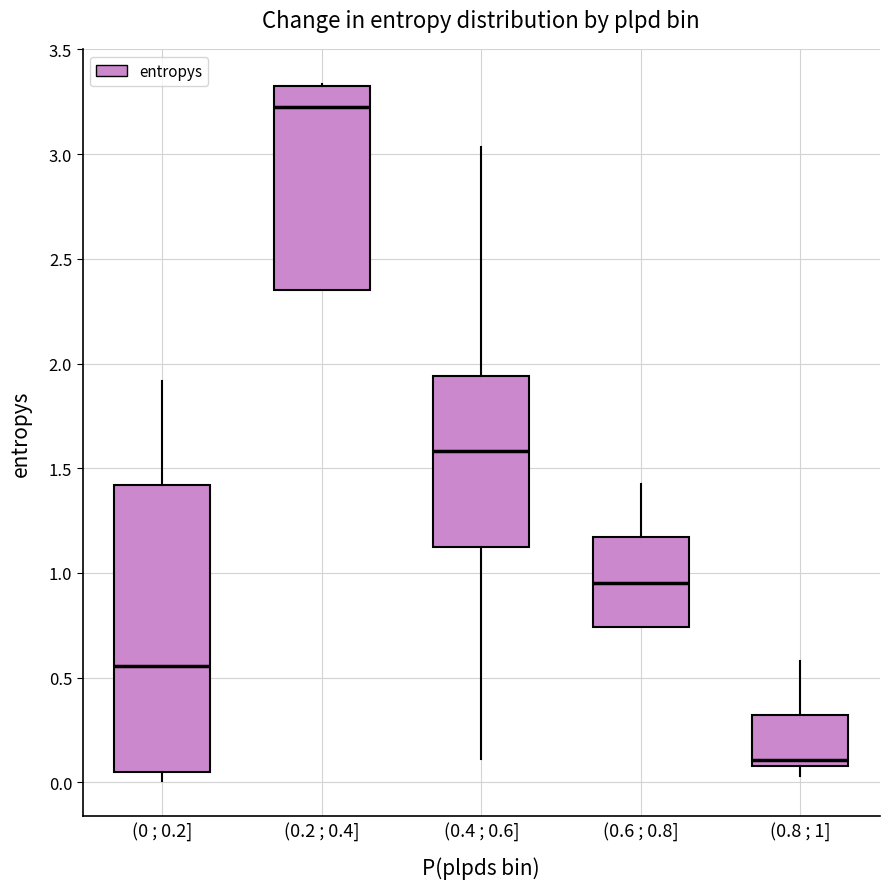

Which box has the highest median line?

(0.2 ; 0.4]